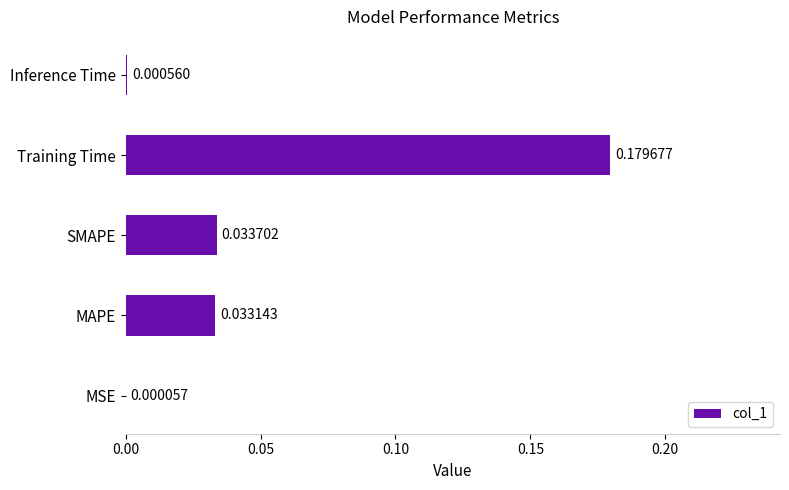

At which label is the value closest to 0?

MSE